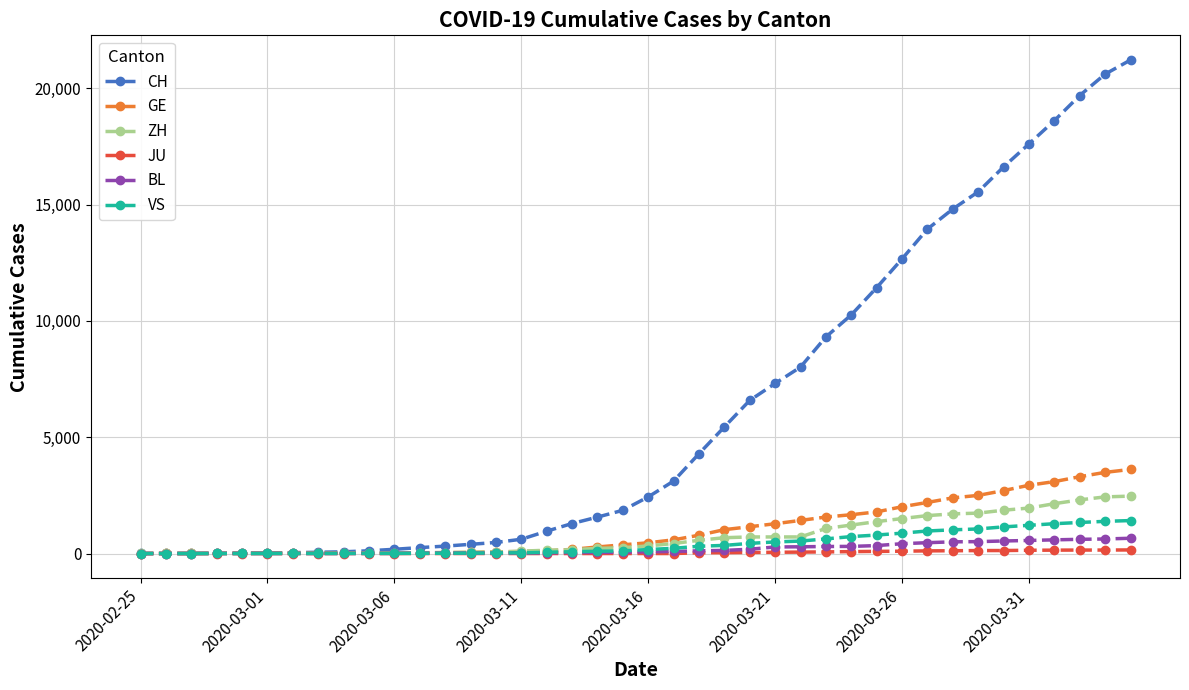

What are all the series names shown in the legend?

CH, GE, ZH, JU, BL, VS